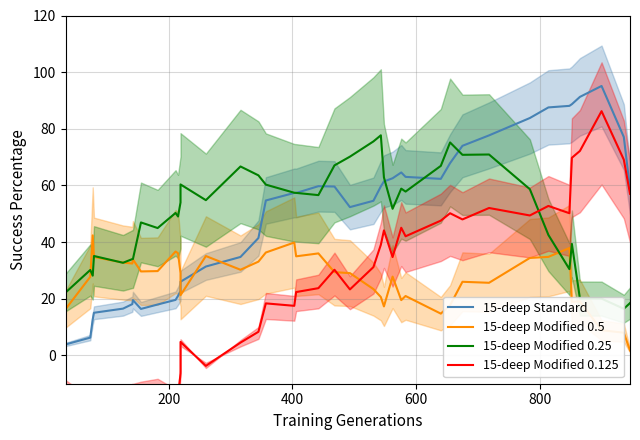

How many intersections are there between 15-deep Modified 0.25 and 15-deep Standard?

5